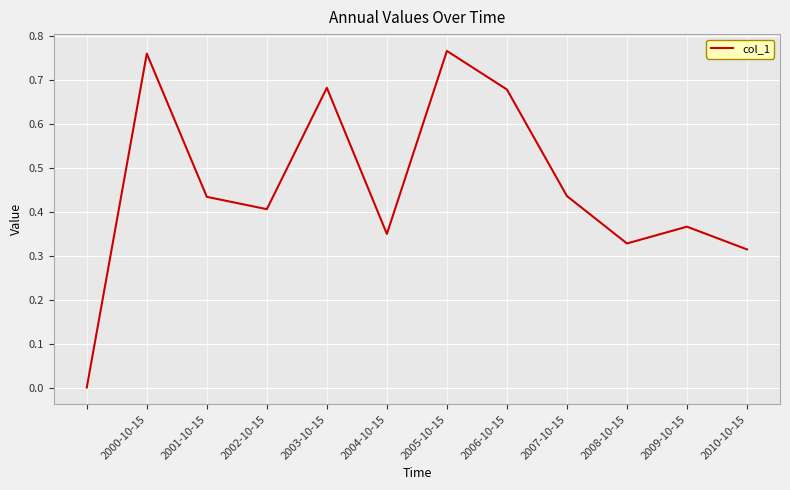

How many lines are shown in the chart?

1